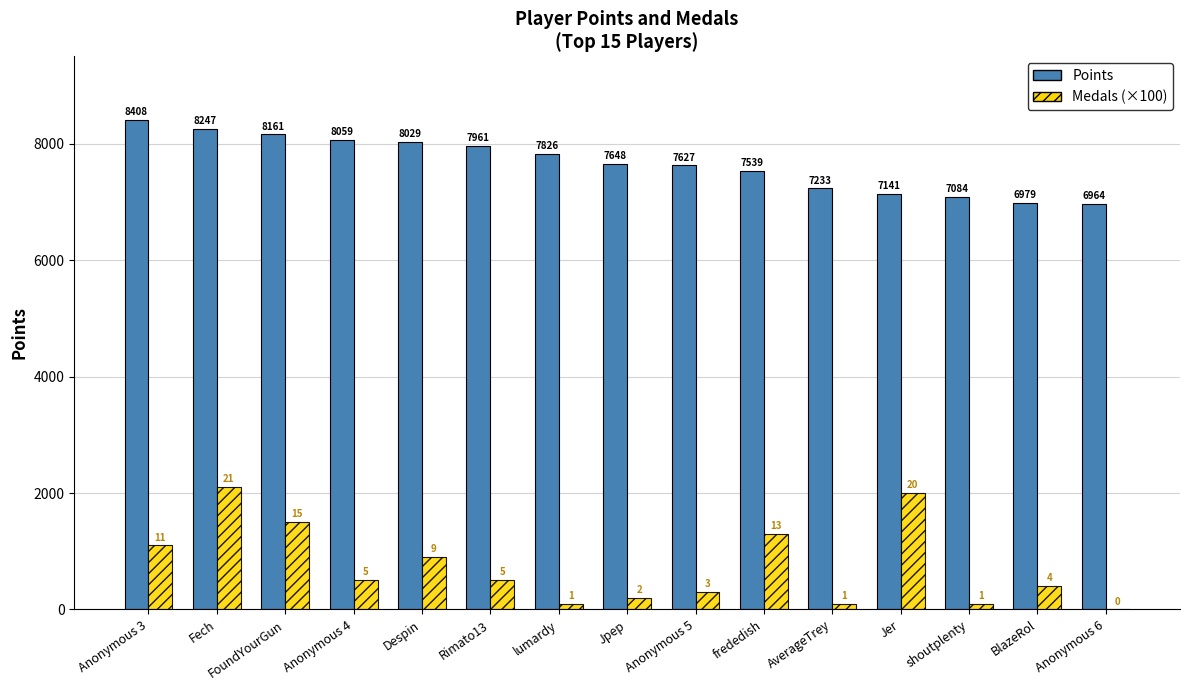

What is the sum of all Points values?

114906